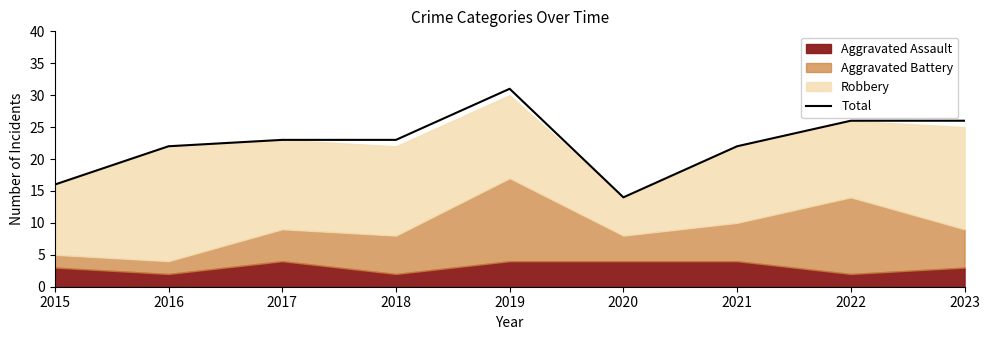

Where is the data nearest to the value 22?

2016